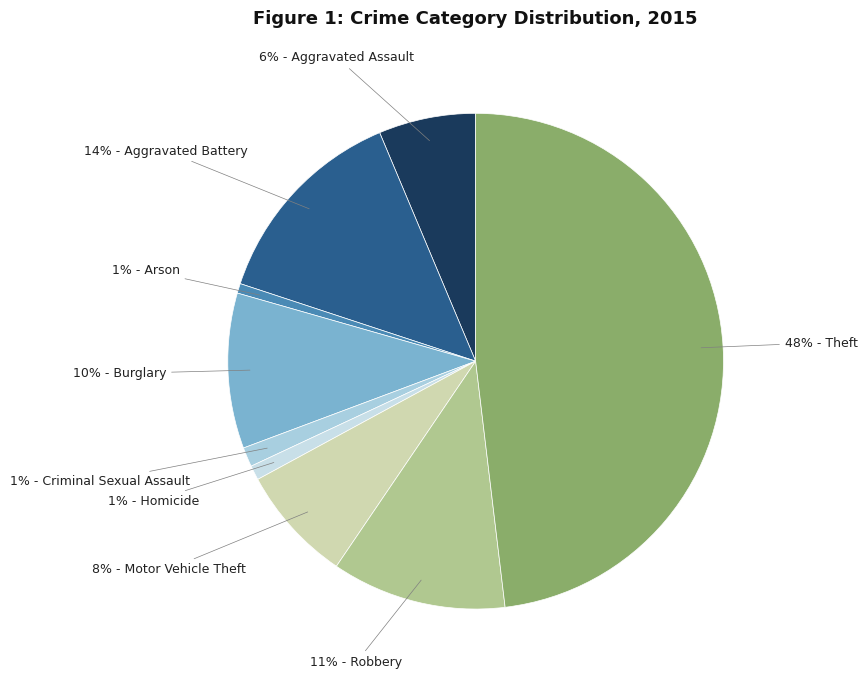

How many slices are in this pie chart?

9